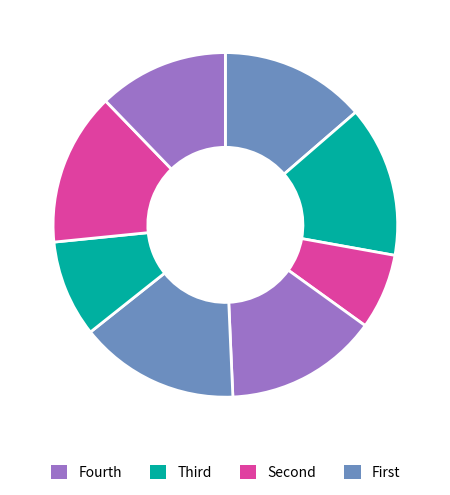

How many slices are in this pie chart?

8